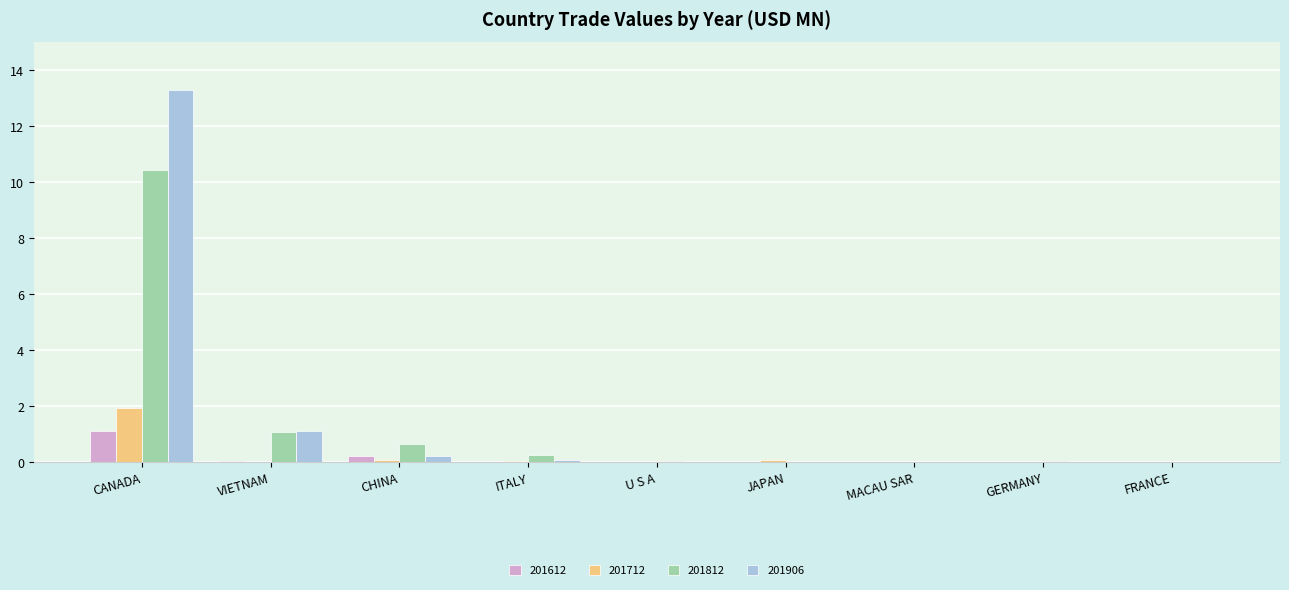

How many data points does each series have?

9